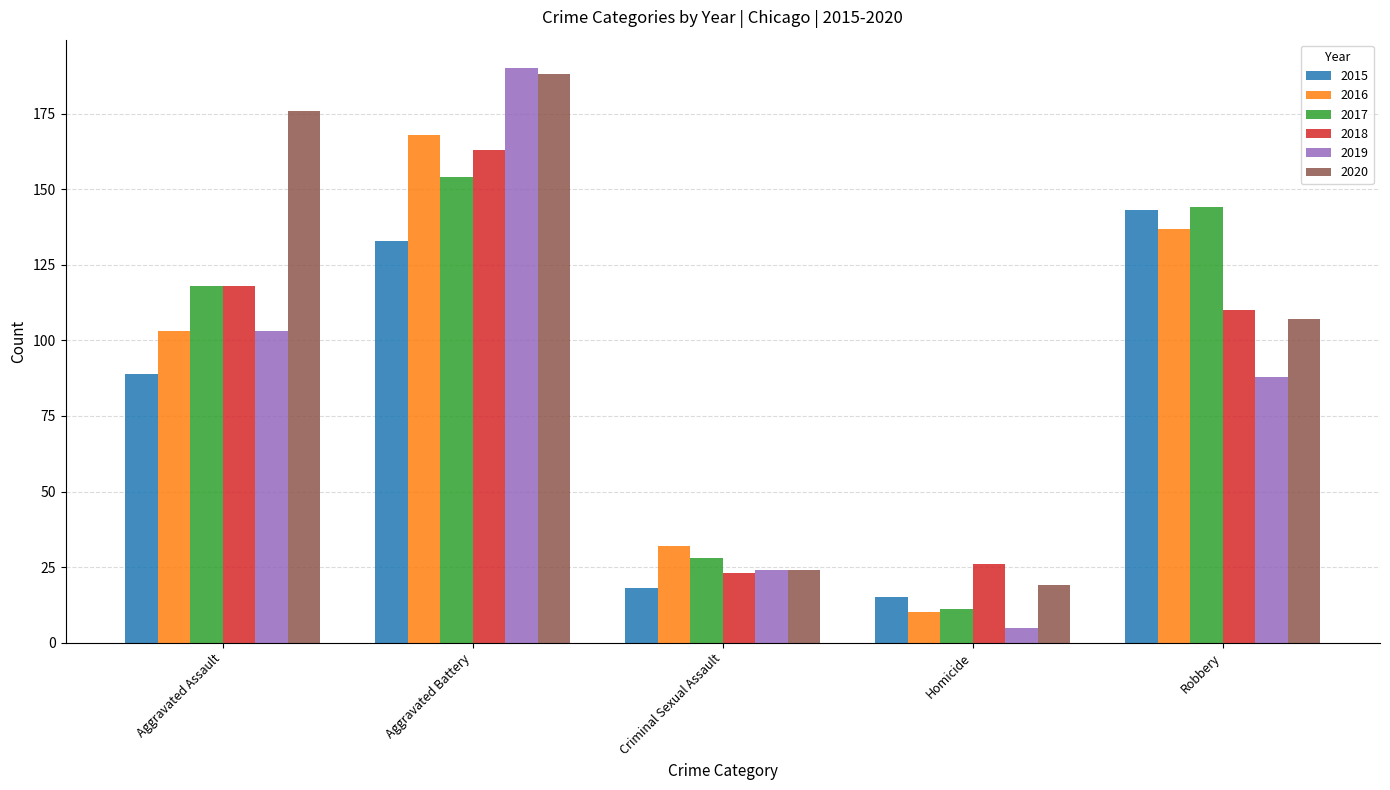

What is the difference between the maximum and minimum values in the 2015 series?

128